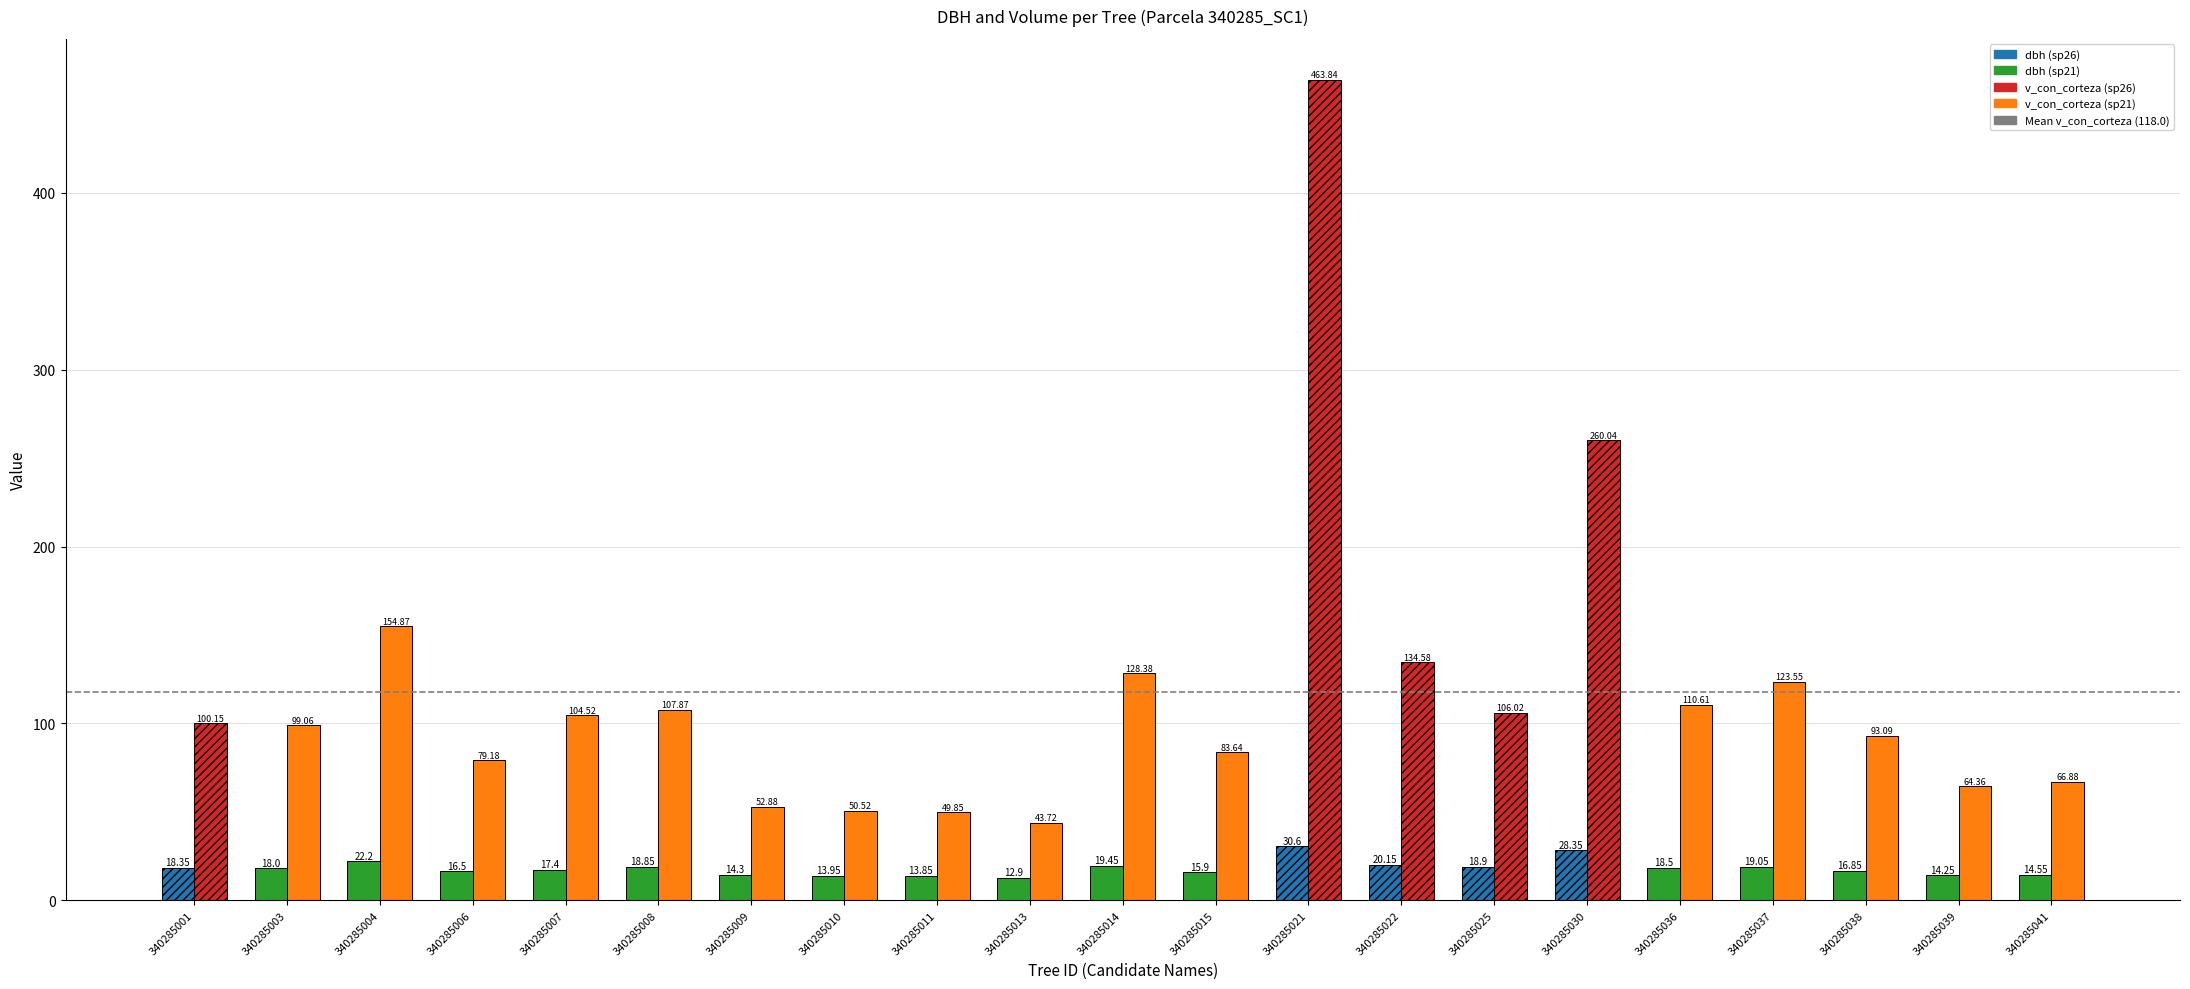

At which category is the sum across all series the highest?

340285021